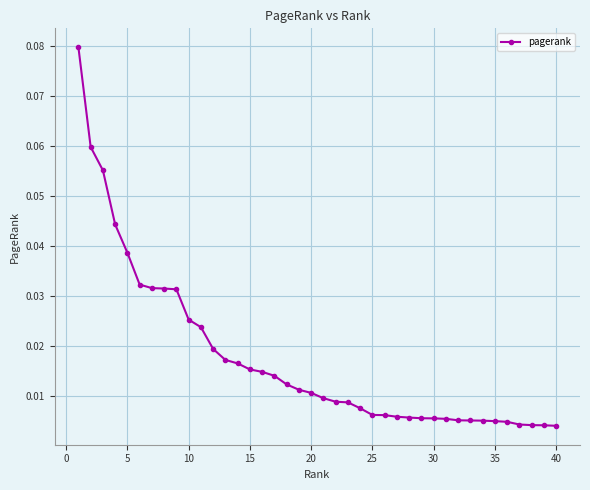

What is the sum of all values?

0.7